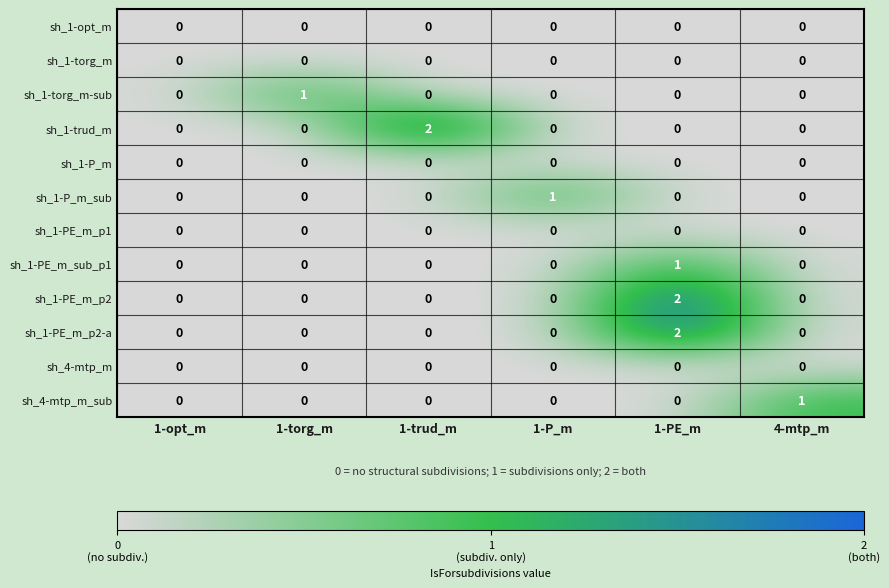

Between 1-opt_m and 4-mtp_m, which series saw the biggest shift?

sh_4-mtp_m_sub